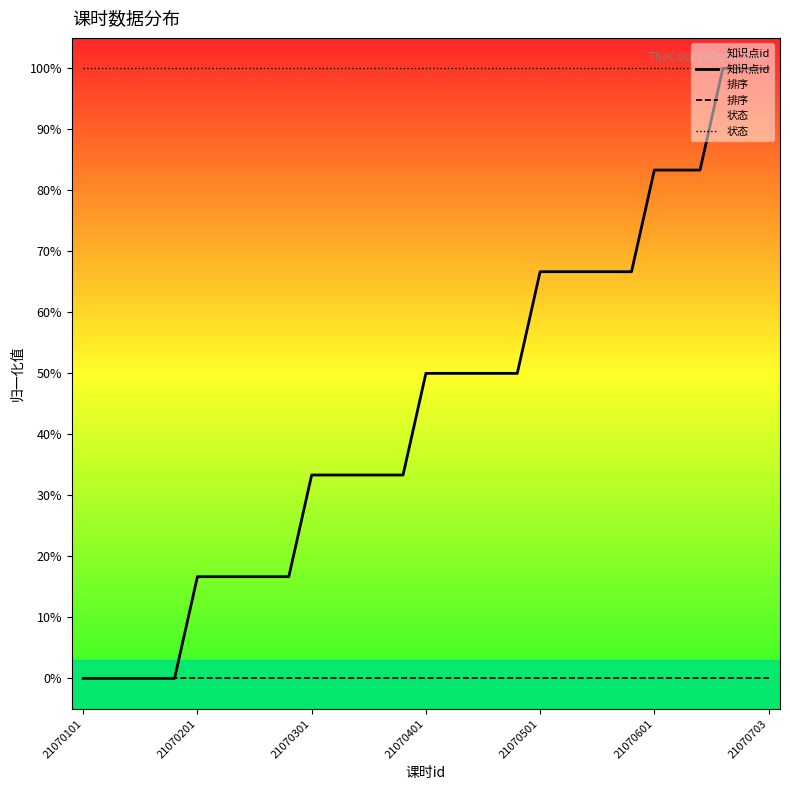

What is the difference between the maximum and minimum values in the 知识点id series?

1.0